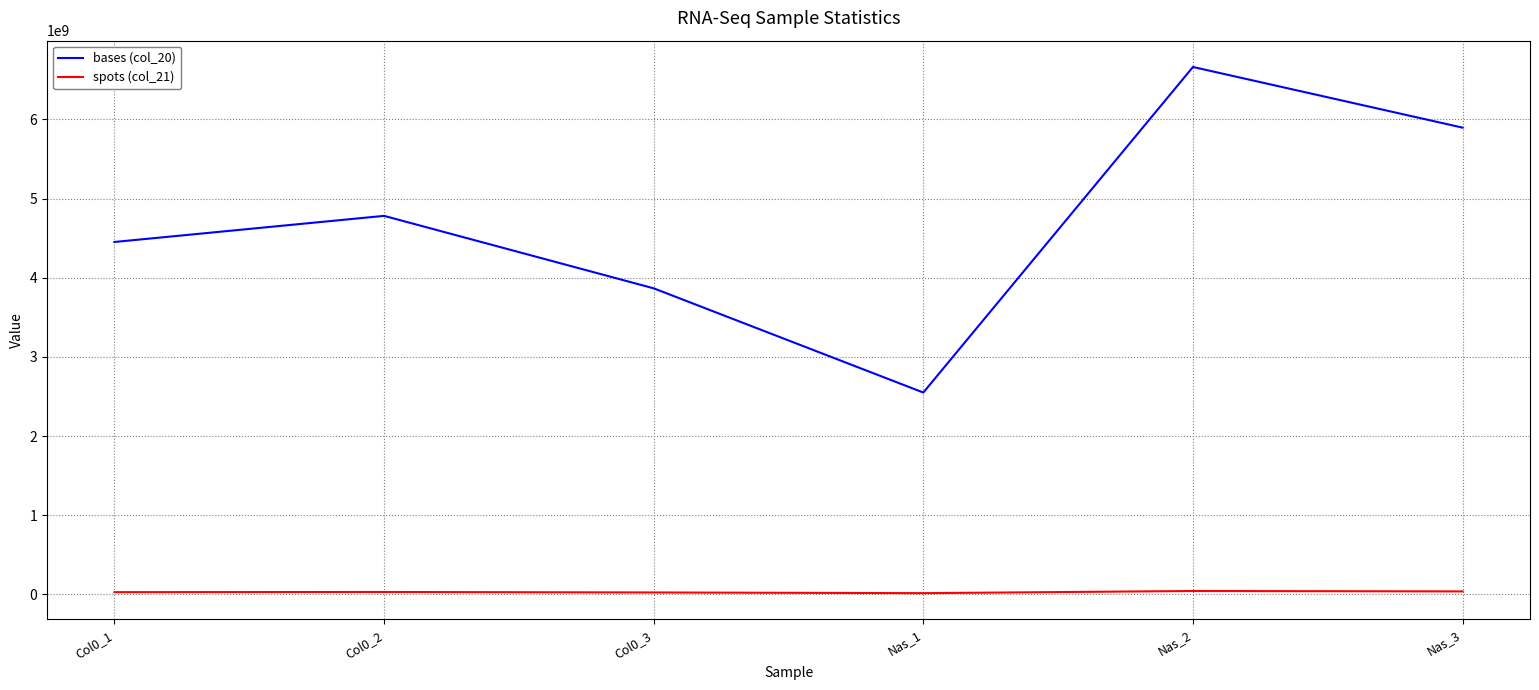

Rank the series by their average value, from highest to lowest.

bases (col_20), spots (col_21)